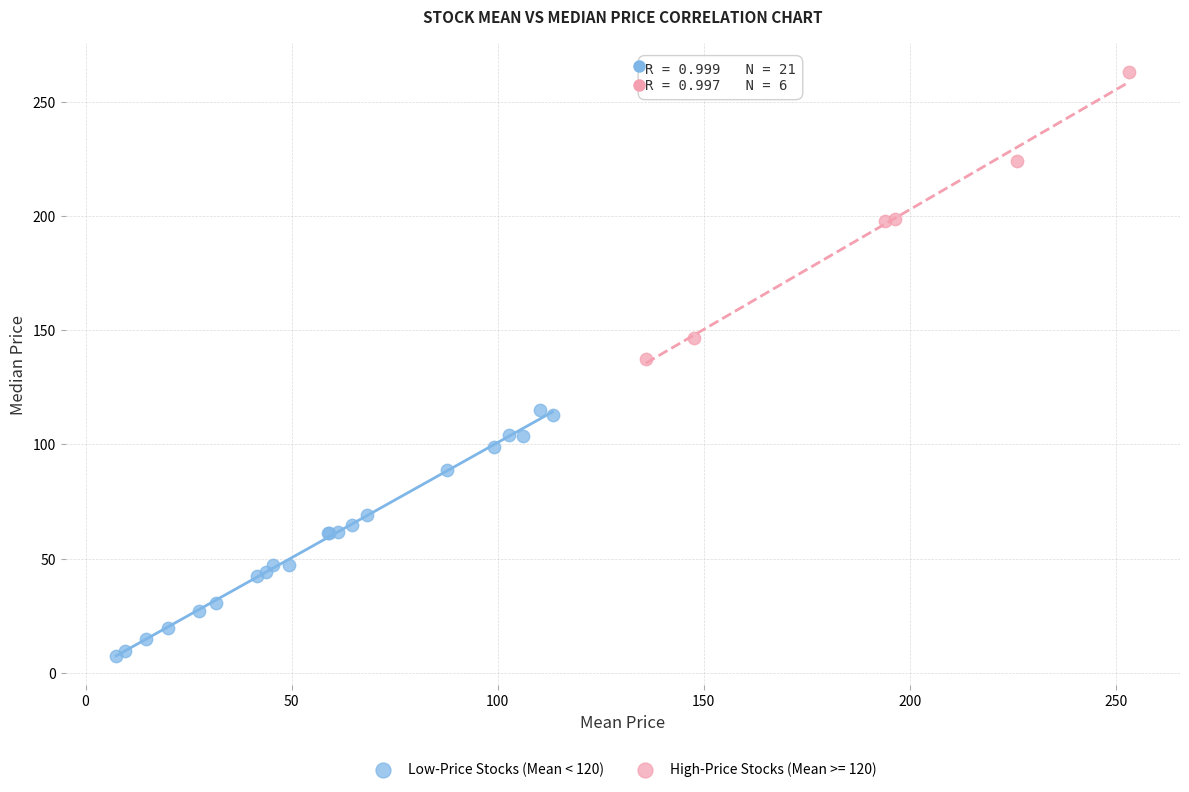

Which series reaches the maximum Y coordinate?

High-Price Stocks (Mean >= 120)